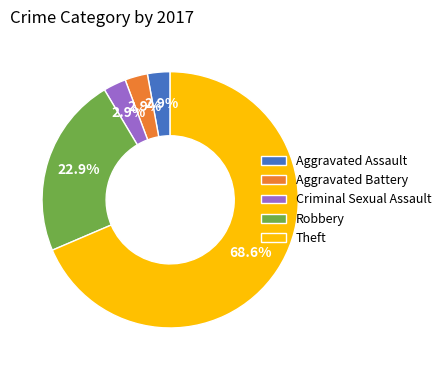

Between Robbery and Criminal Sexual Assault, which is larger?

Robbery